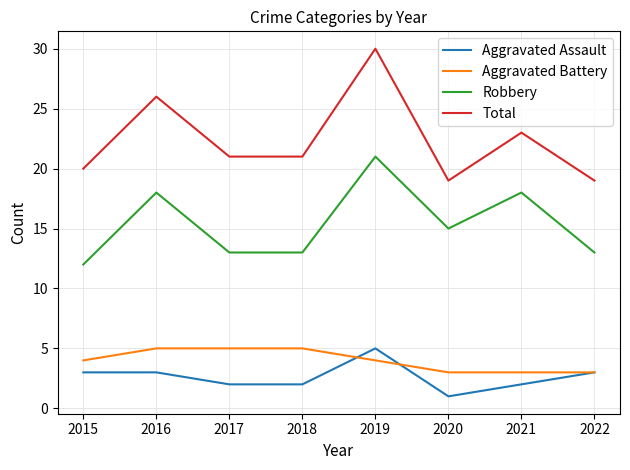

What is the minimum value for Aggravated Battery?

3